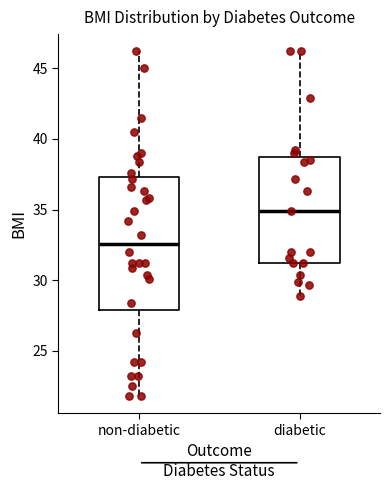

Reading left to right, read every box against the y-axis: the position of its median line, the range the box covers, and the ends of its whiskers. The values are not printed on the chart, so give them approximately, as read against the axis.

non-diabetic: median 32.5, box 28.0 to 37.5, whiskers 22.0 to 46.0
diabetic: median 35.0, box 31.0 to 39.0, whiskers 29.0 to 46.0